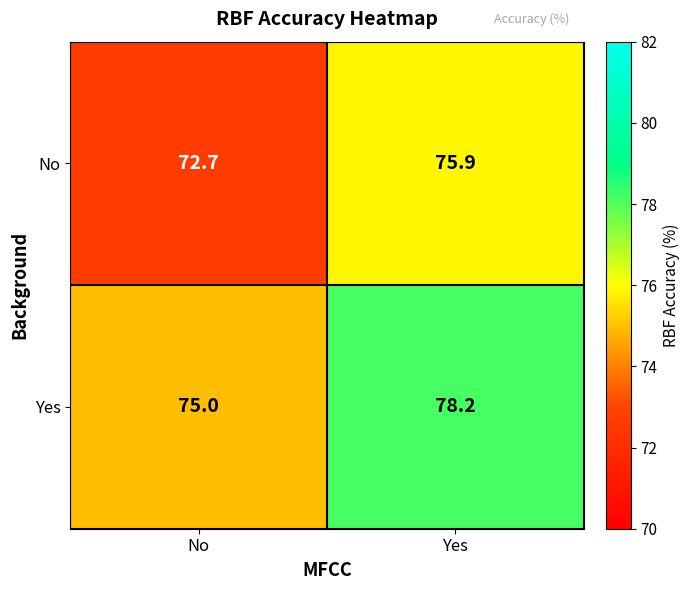

What is the smallest value displayed?

72.7